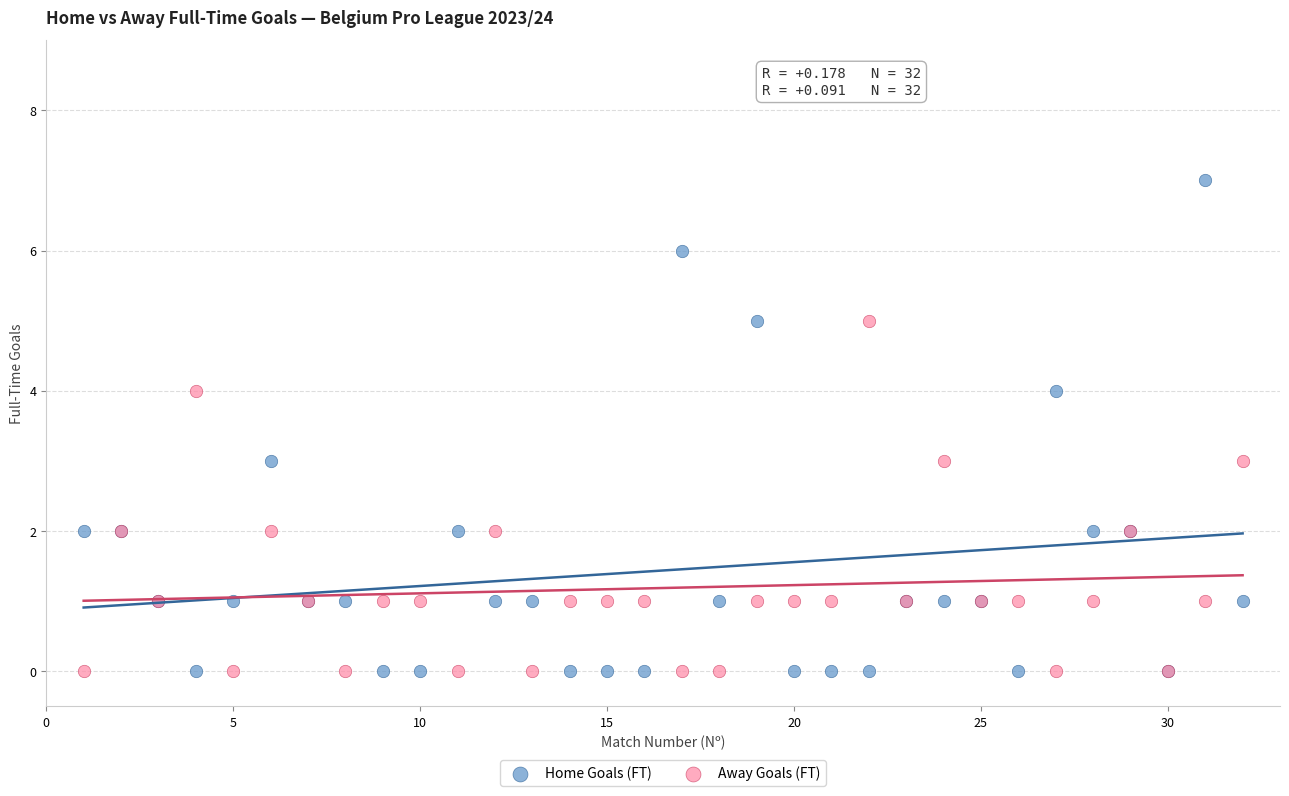

Which series has the widest spread of Y values?

Home Goals (FT)